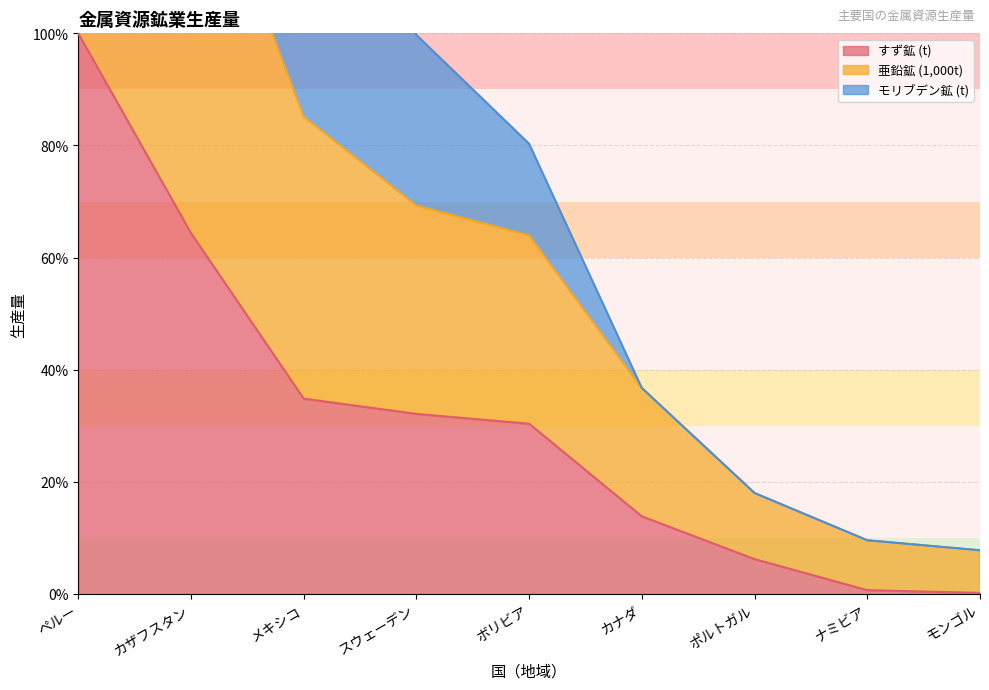

Is it true that 亜鉛鉱 (1,000t) equals 200.0 at ペルー?

True